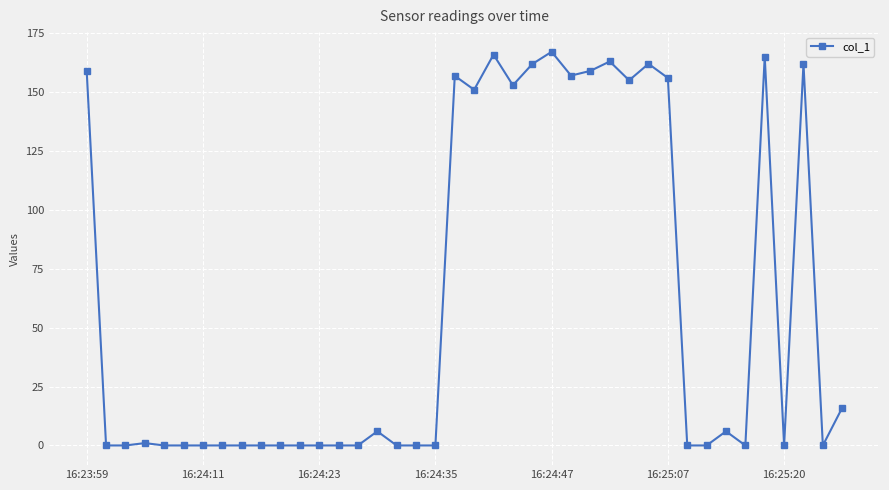

What is the greatest value displayed?

167.0